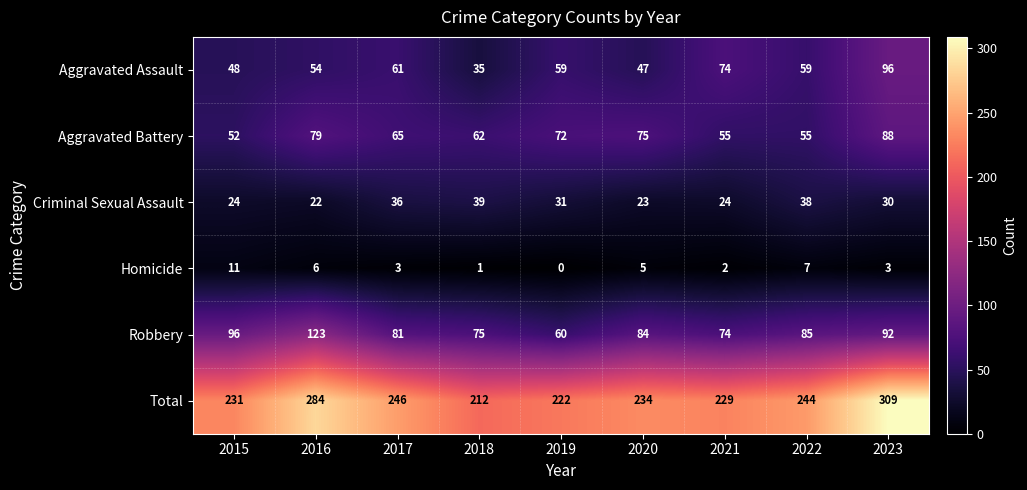

Rank the series at 2018 from highest to lowest value.

Total, Robbery, Aggravated Battery, Criminal Sexual Assault, Aggravated Assault, Homicide